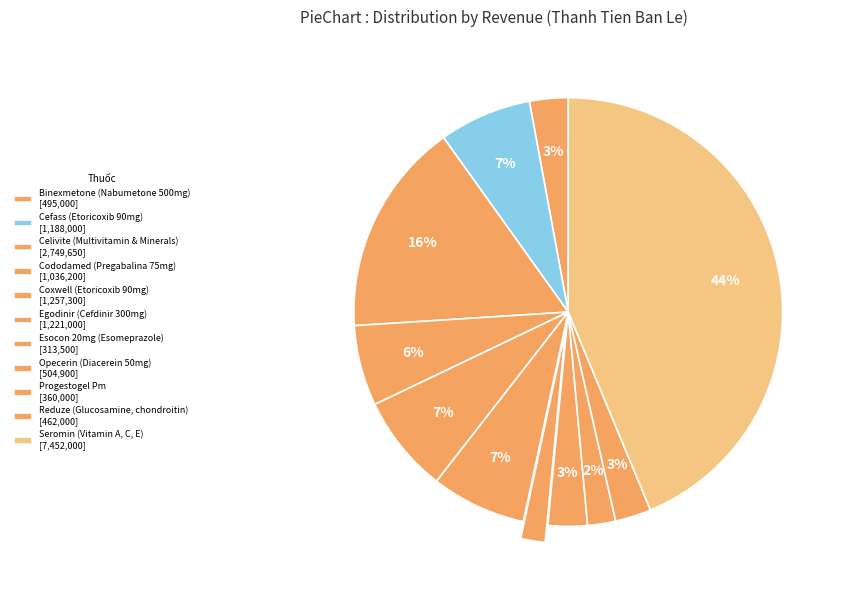

How many segments does this pie chart have?

11